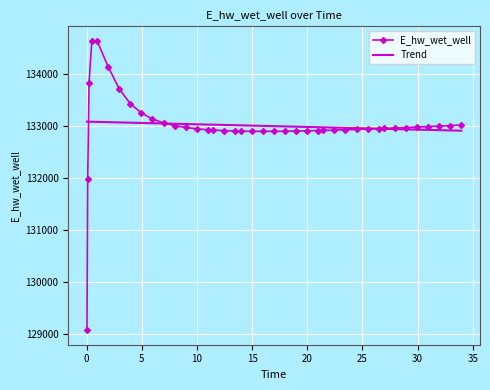

What is the greatest value displayed?

134628.0